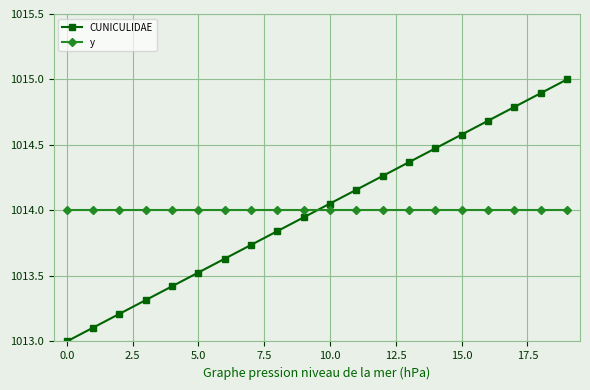

True or false: CUNICULIDAE has more than 2 points higher than both neighbors.

False